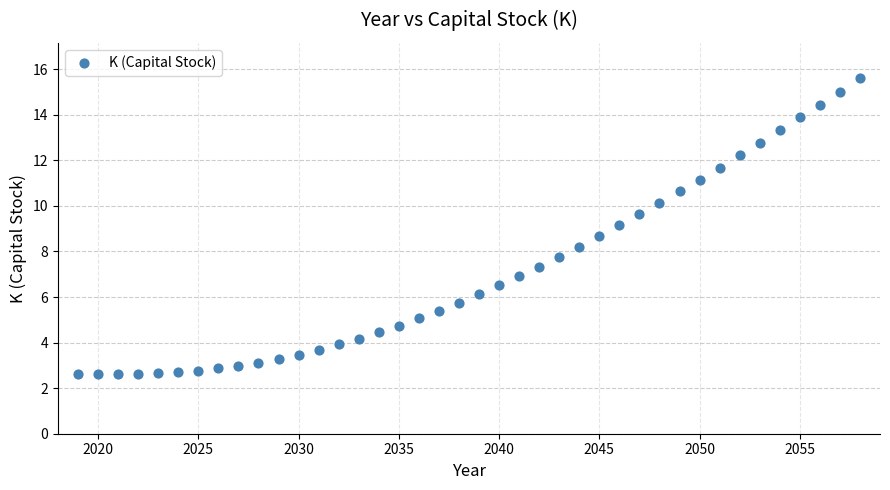

What is the range of Y values (max minus min)?

13.0